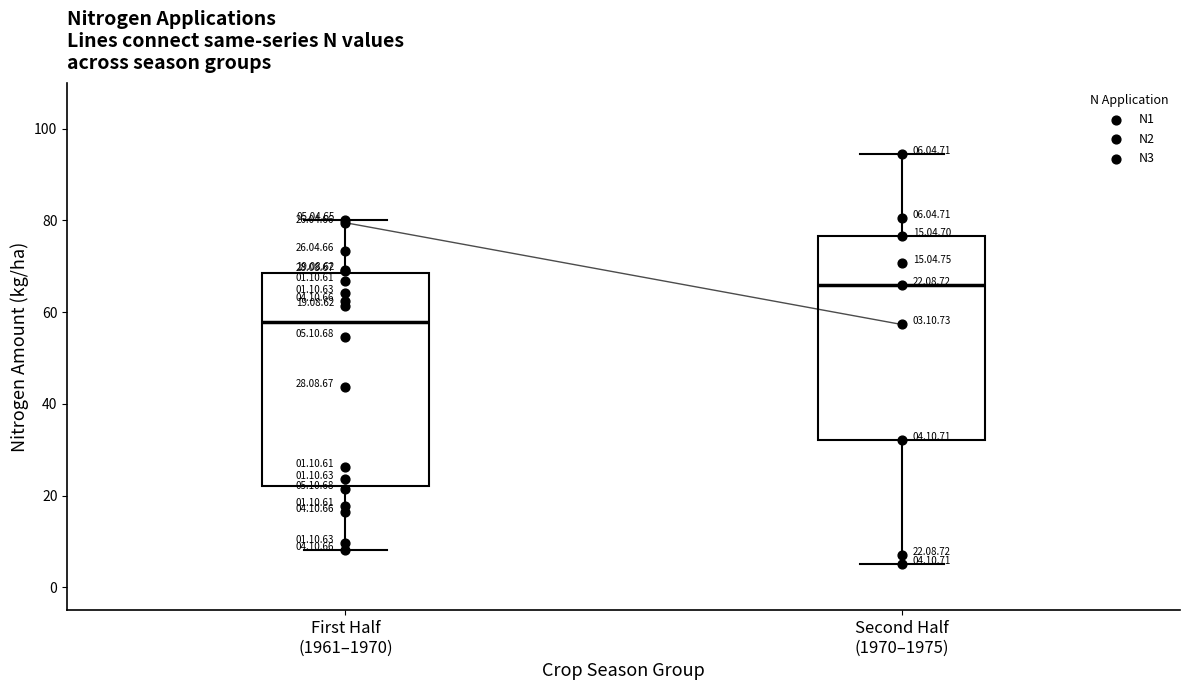

What are all the series names shown in the legend?

N1, N2, N3